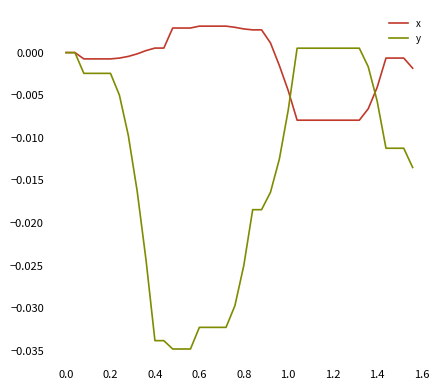

Which series has the largest total across all categories?

x